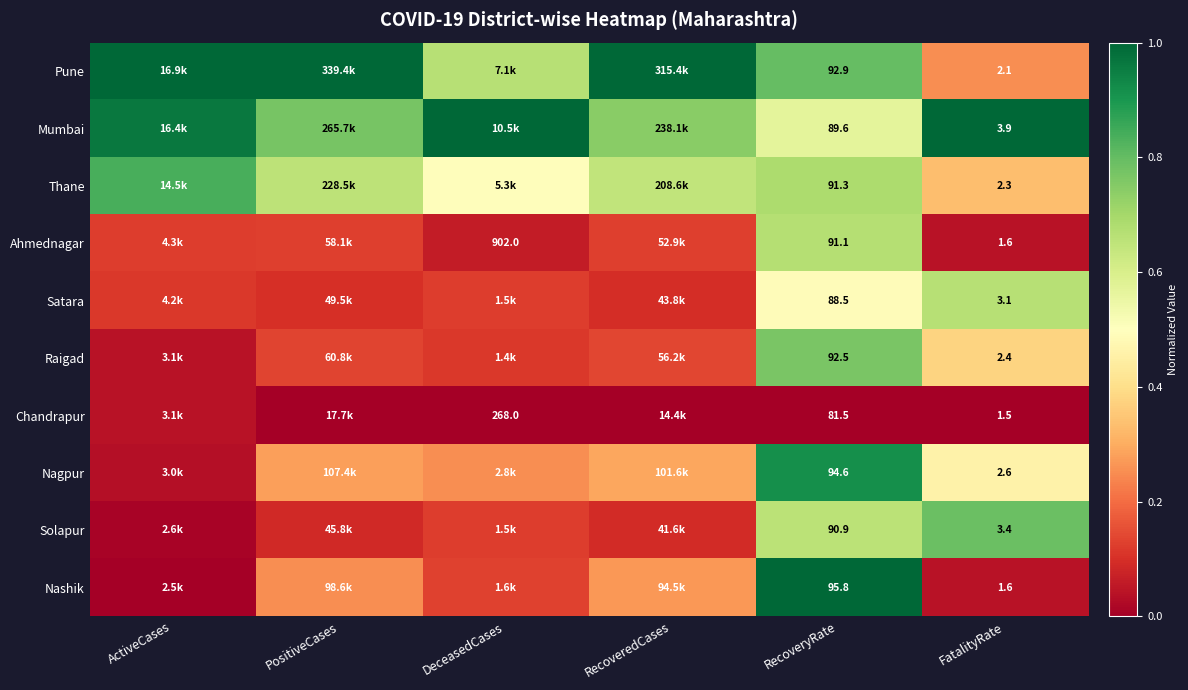

Is the value of Ahmednagar at DeceasedCases greater than the value of Raigad at RecoveryRate?

Yes